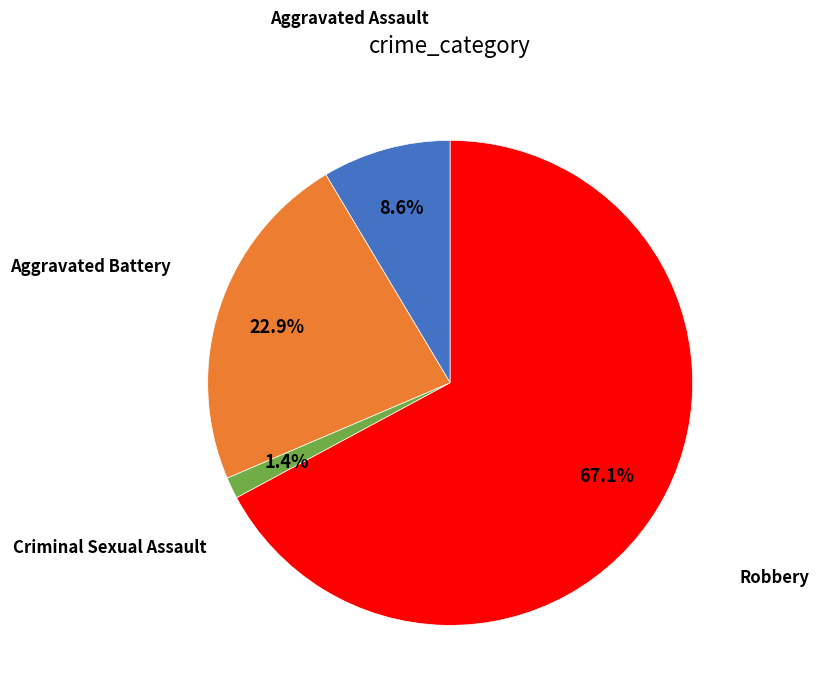

How many slices are in this pie chart?

4